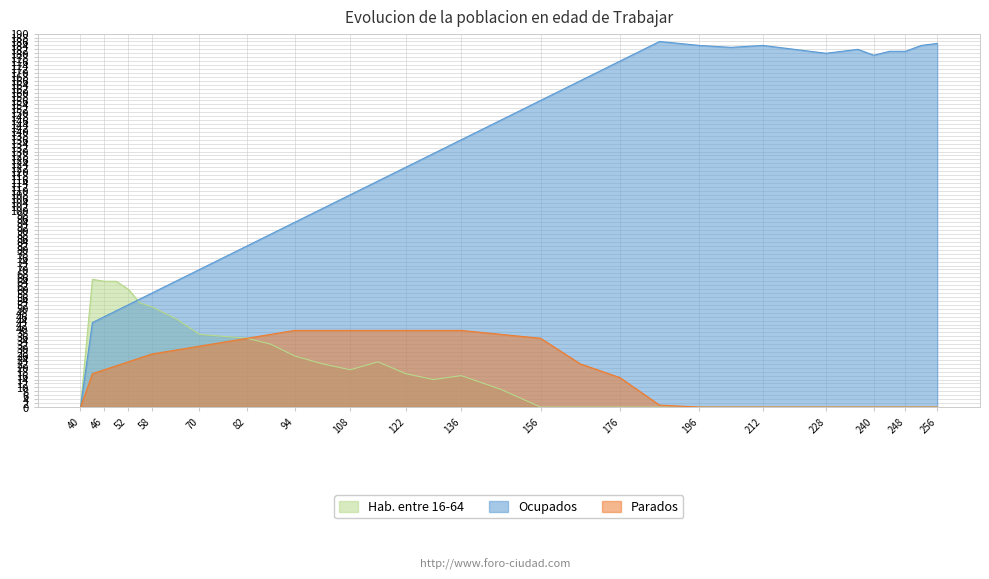

What are all the series names shown in the legend?

Hab. entre 16-64, Ocupados, Parados